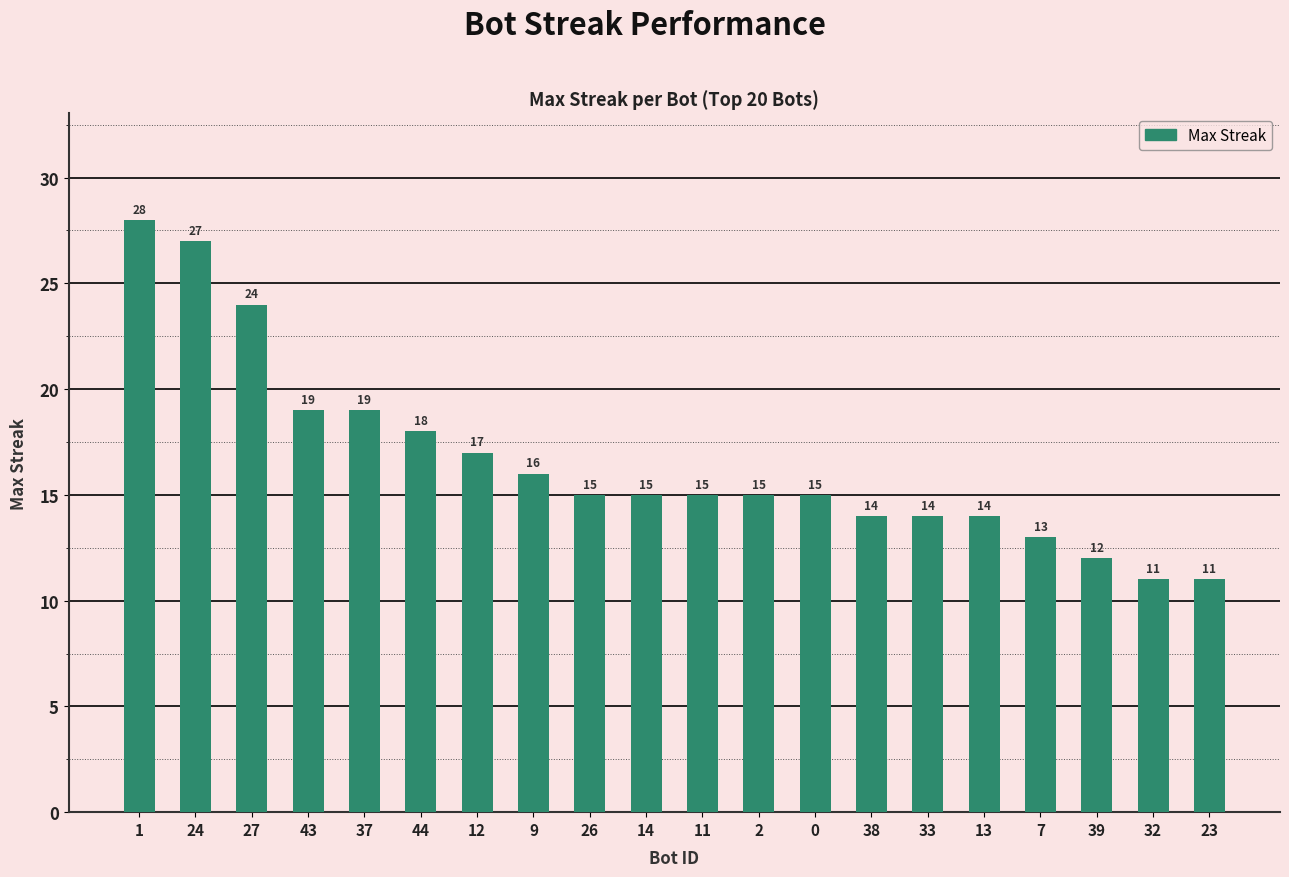

Approximately how many times larger is the value at 37 compared to 7?

1.5